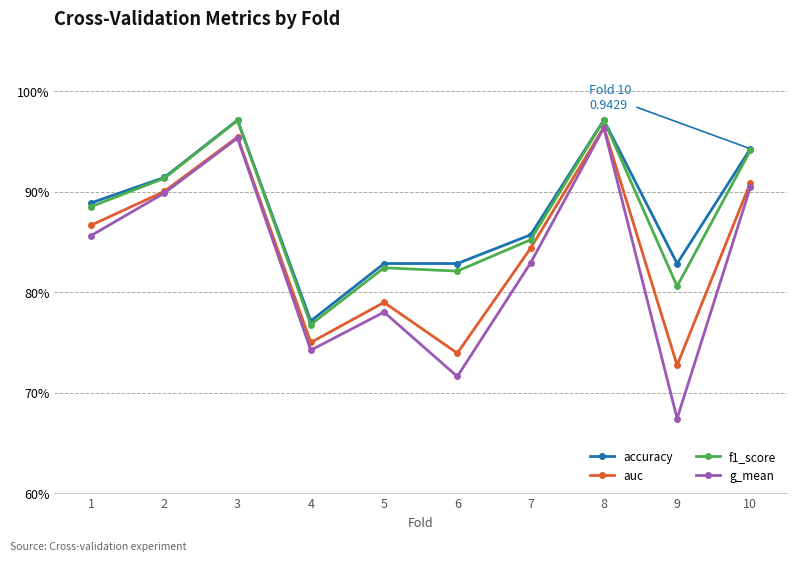

How many auc values are between 0 and 1?

10